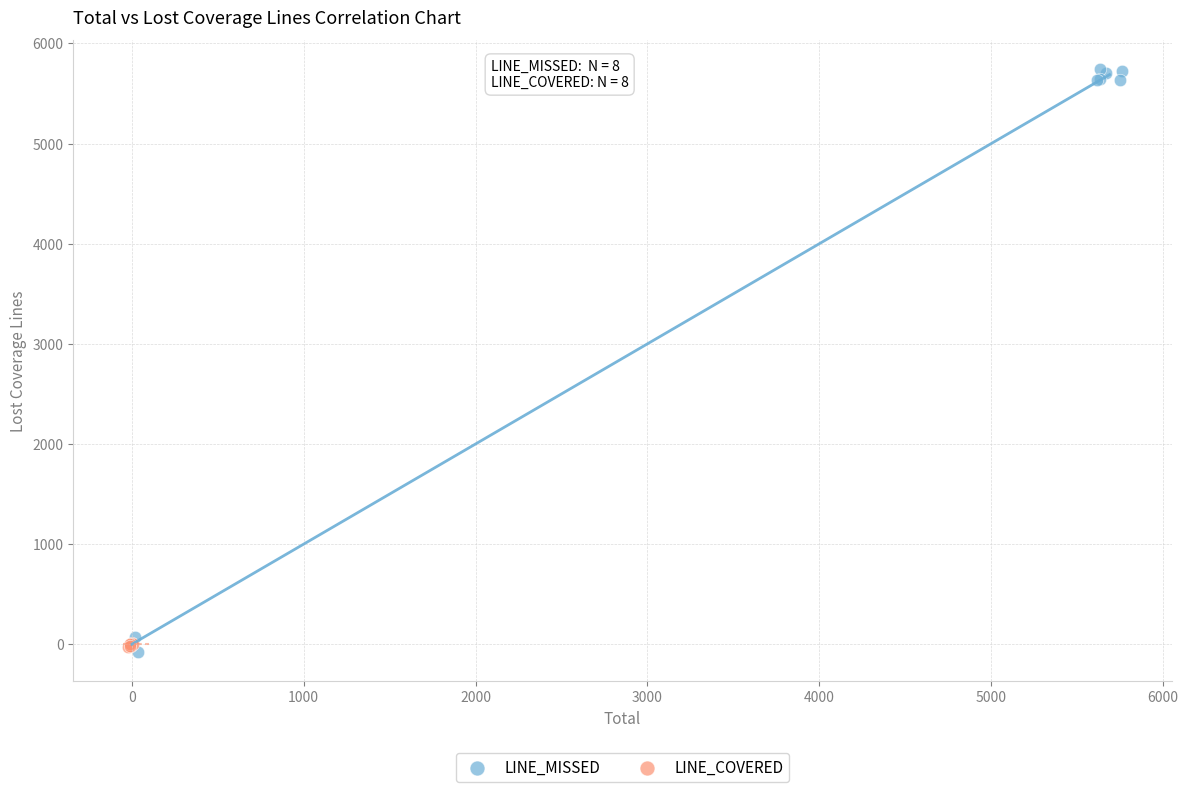

Which series contains the highest Y value?

LINE_MISSED